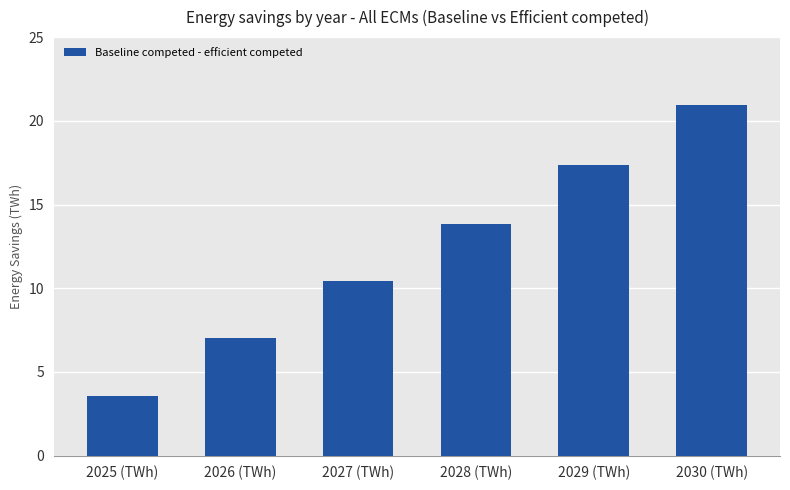

How many bars are there in total?

6